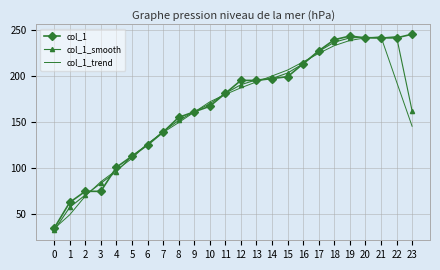

The col_1_trend series shows 138.6 at 7. True or false?

True